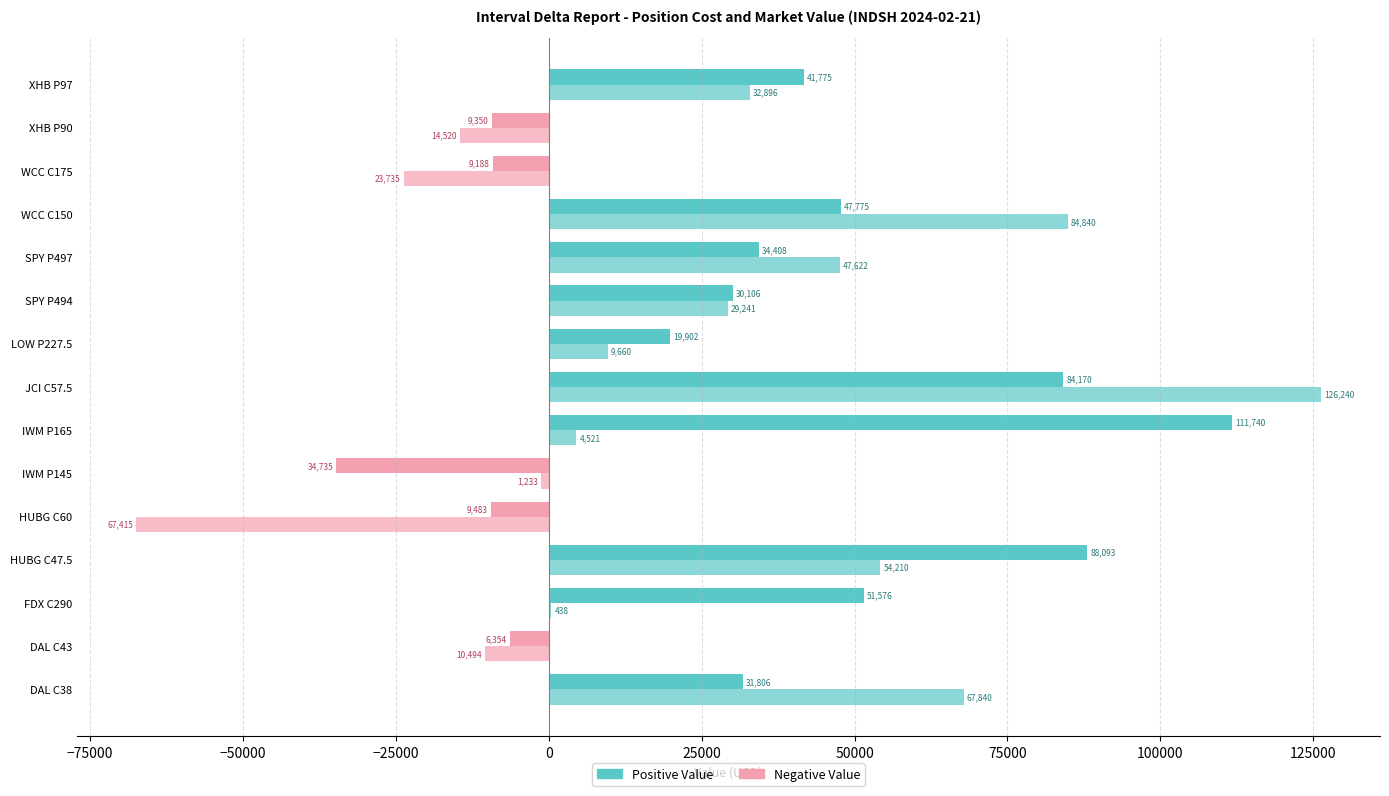

Rank the series by their maximum value, from highest to lowest.

Cost (positive), Cost (negative)